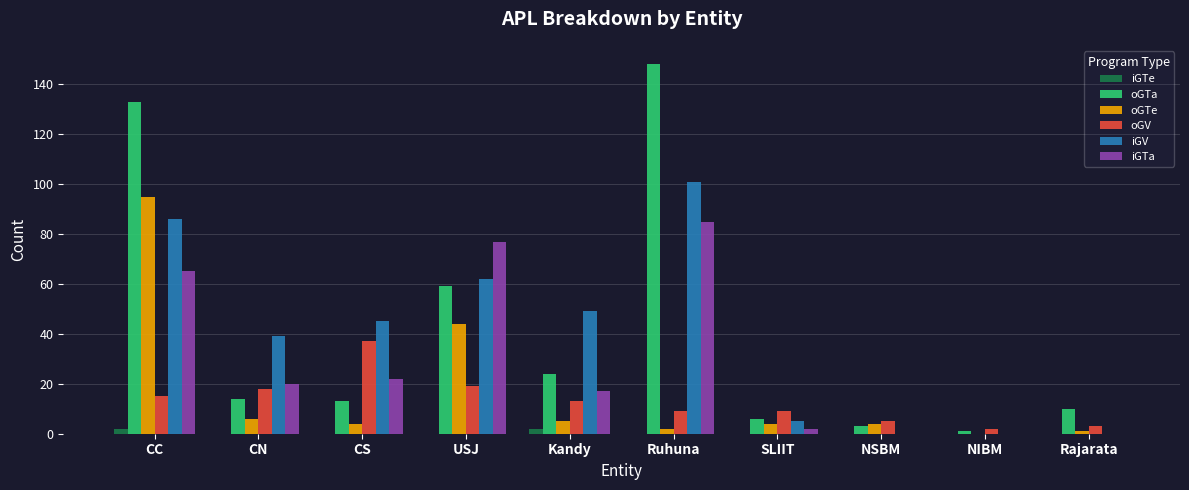

Is the value of iGV at Ruhuna greater than the value of iGTe at USJ?

Yes